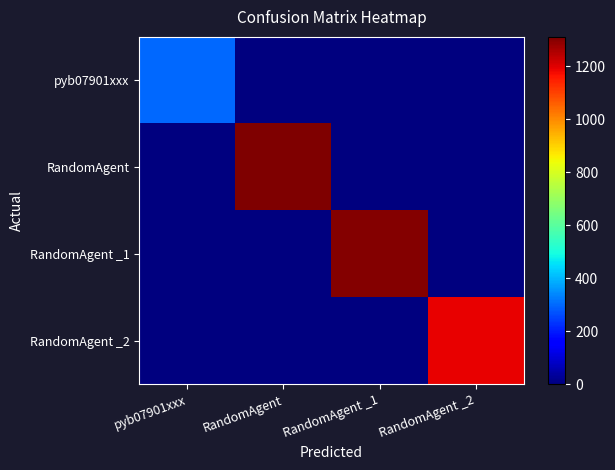

Reading left to right, list all the values displayed in this chart.

pyb07901xxx: pyb07901xxx=300	RandomAgent=0	RandomAgent _1=0	RandomAgent _2=0
RandomAgent: pyb07901xxx=0	RandomAgent=1310	RandomAgent _1=0	RandomAgent _2=0
RandomAgent _1: pyb07901xxx=0	RandomAgent=0	RandomAgent _1=1300	RandomAgent _2=0
RandomAgent _2: pyb07901xxx=0	RandomAgent=0	RandomAgent _1=0	RandomAgent _2=1190